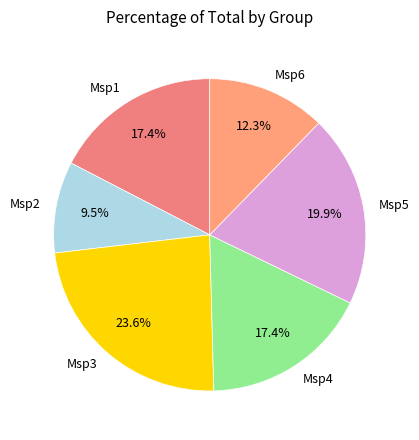

What percentage do Msp2 and Msp1 together represent?

26.9%